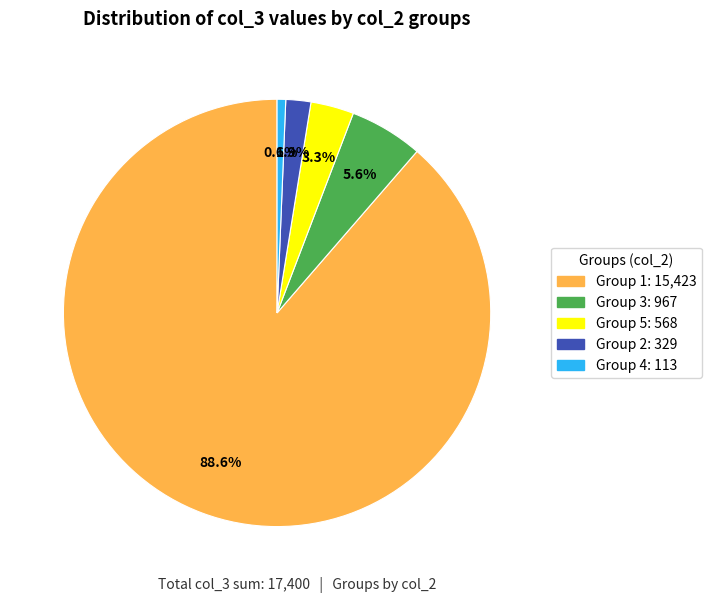

Is there a majority slice in this chart?

Yes